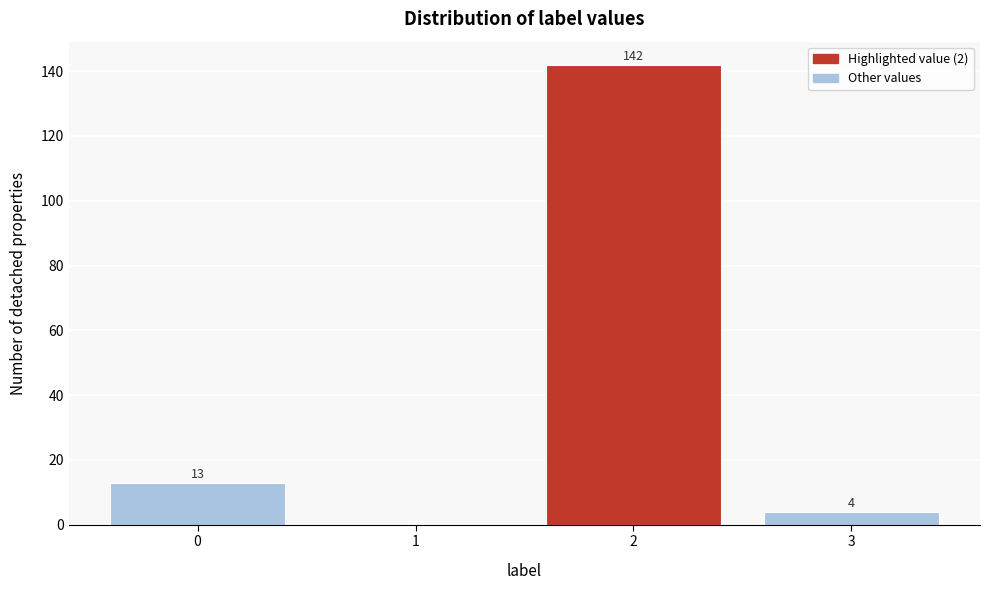

Reading left to right, list all the values displayed in this chart.

0=13	1=0	2=142	3=4